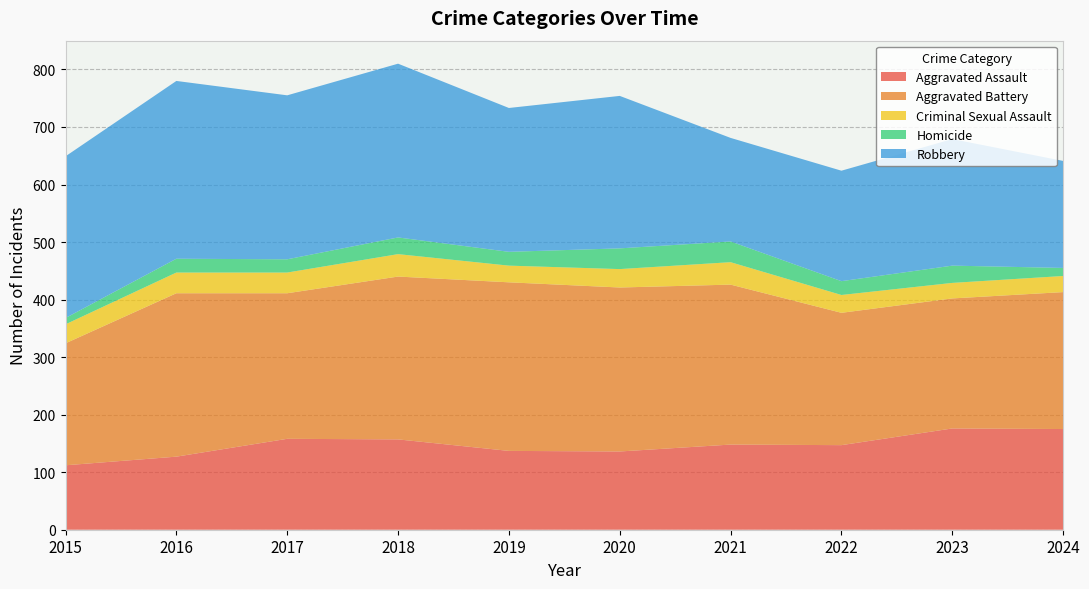

Reading left to right, transcribe all the data shown in this chart.

Aggravated Assault: 2015=112	2016=127	2017=158	2018=157	2019=137	2020=136	2021=148	2022=147	2023=176	2024=175
Aggravated Battery: 2015=212	2016=284	2017=253	2018=283	2019=293	2020=285	2021=278	2022=230	2023=226	2024=238
Criminal Sexual Assault: 2015=33	2016=36	2017=36	2018=39	2019=29	2020=32	2021=39	2022=31	2023=27	2024=28
Homicide: 2015=11	2016=24	2017=23	2018=29	2019=24	2020=36	2021=36	2022=24	2023=30	2024=14
Robbery: 2015=281	2016=309	2017=285	2018=302	2019=250	2020=265	2021=180	2022=192	2023=220	2024=186